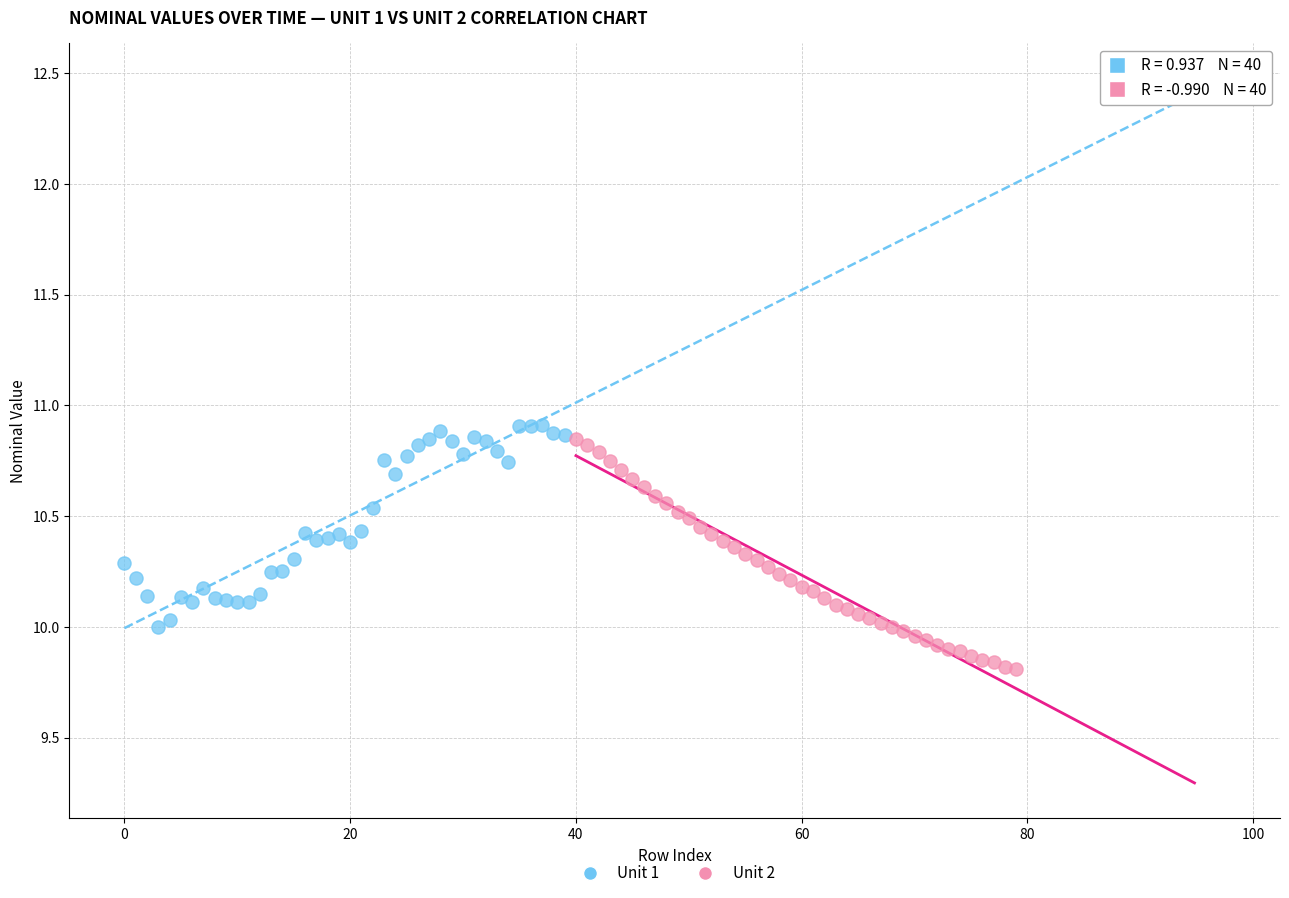

What are all the series names shown in the legend?

Unit 1, Unit 2